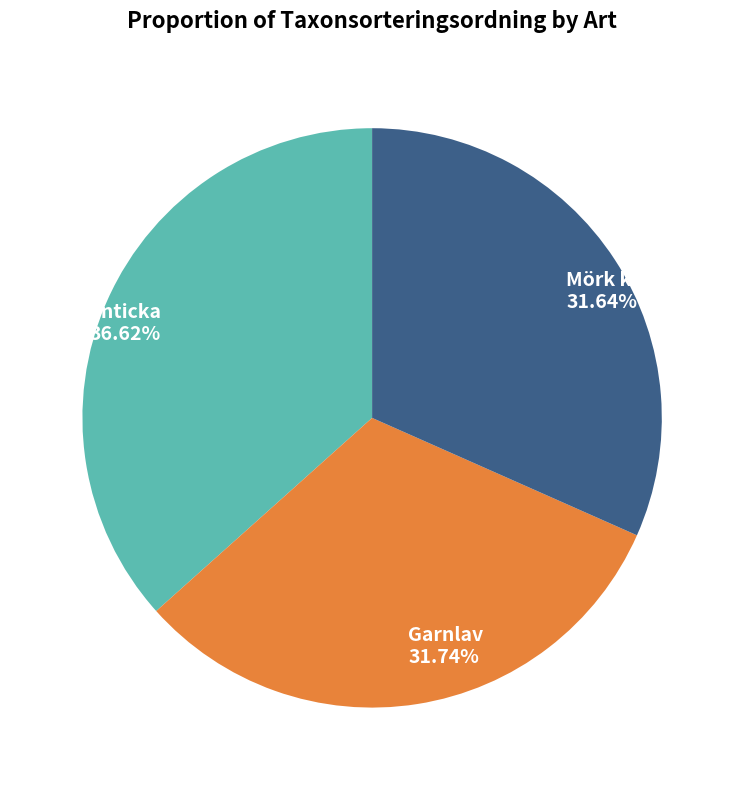

To the nearest percent, what is the difference between the Garnlav and Granticka slice percentages?

5%